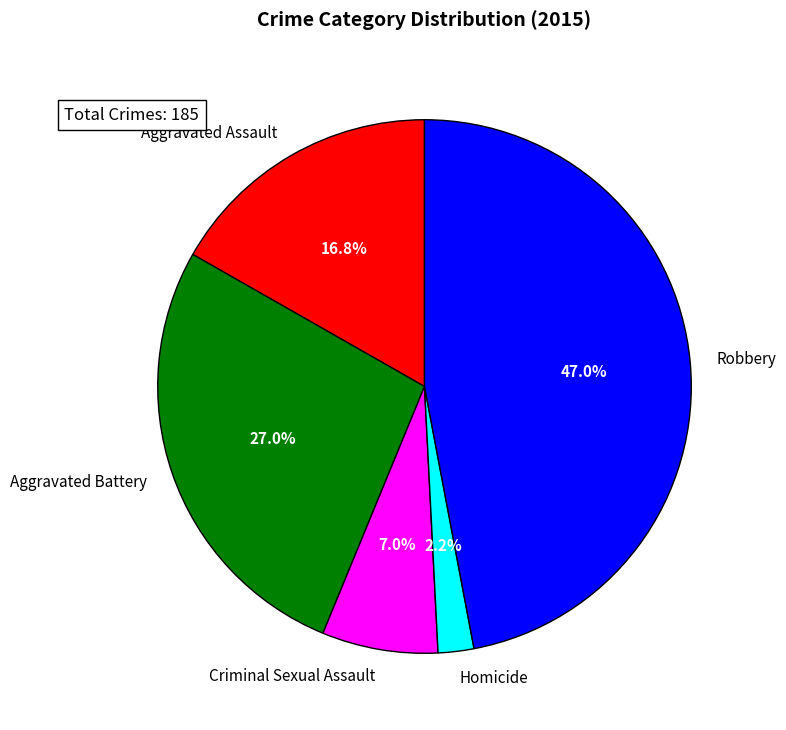

Count the number of slices in the pie.

5